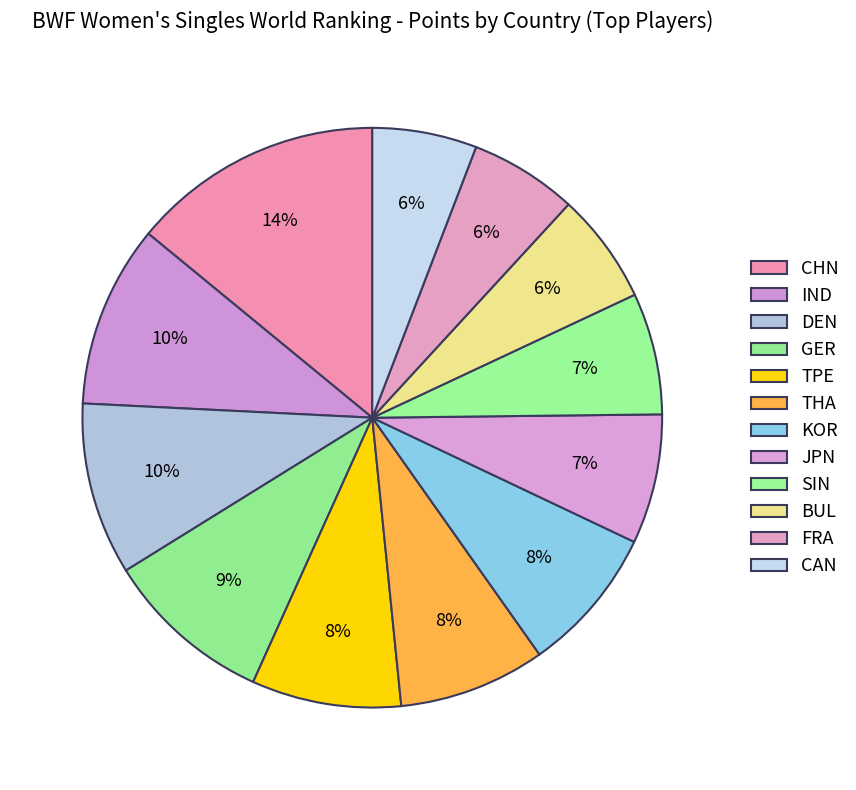

To the nearest percent, what is the difference between the largest and smallest slice percentages?

8%